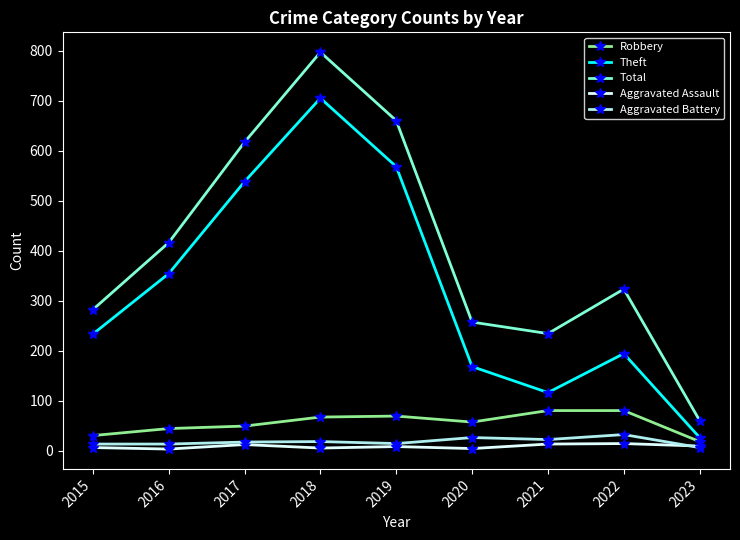

The Total series shows 1225 at 2018. True or false?

False